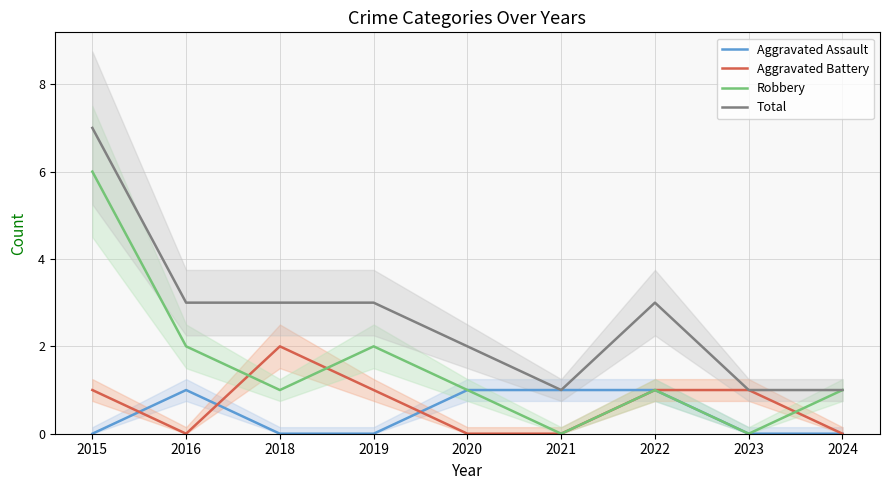

How many series are shown in this chart?

4